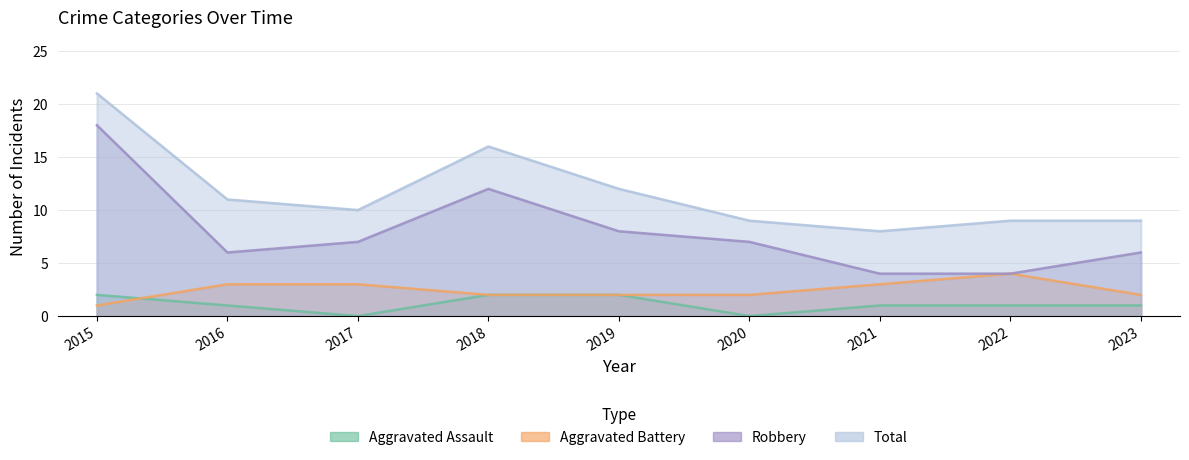

Reading left to right, transcribe all the data shown in this chart.

Aggravated Assault: 2015=2	2016=1	2017=0	2018=2	2019=2	2020=0	2021=1	2022=1	2023=1
Aggravated Battery: 2015=1	2016=3	2017=3	2018=2	2019=2	2020=2	2021=3	2022=4	2023=2
Robbery: 2015=18	2016=6	2017=7	2018=12	2019=8	2020=7	2021=4	2022=4	2023=6
Total: 2015=21	2016=11	2017=10	2018=16	2019=12	2020=9	2021=8	2022=9	2023=9